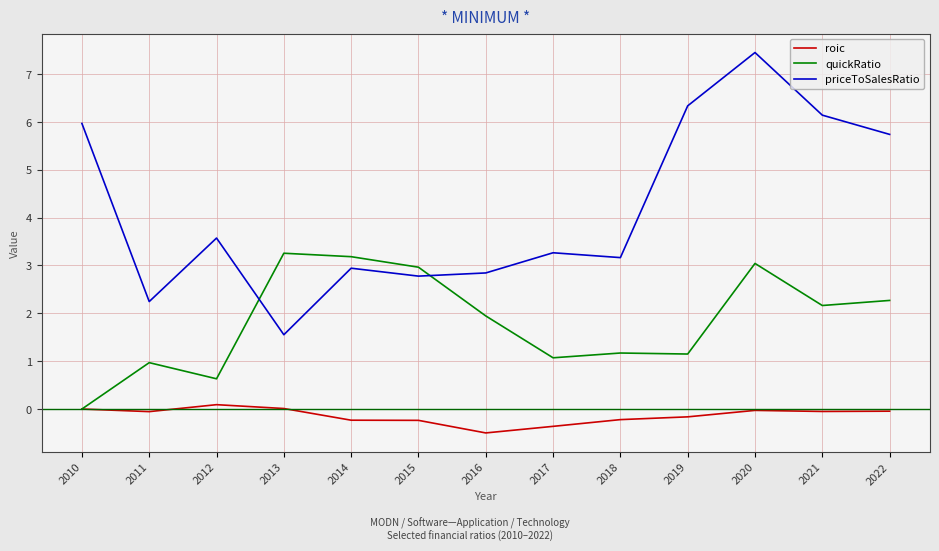

Does the chart have visible grid lines?

Yes